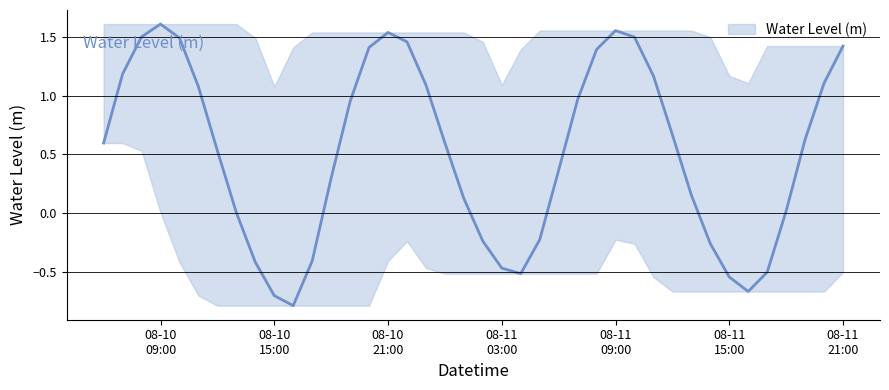

What is the difference between the maximum and minimum values?

2.4